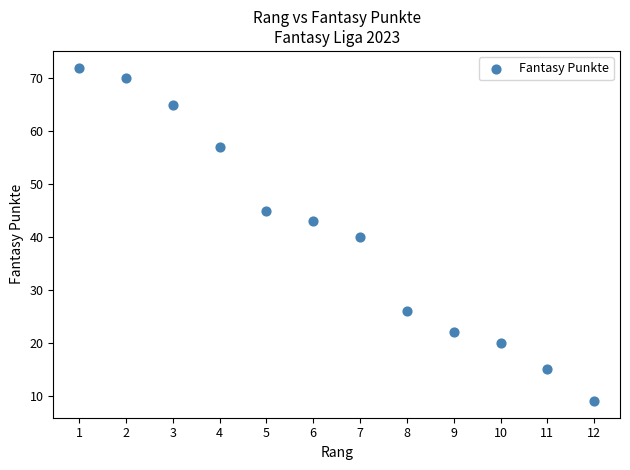

What is the range of Y values (max minus min)?

63